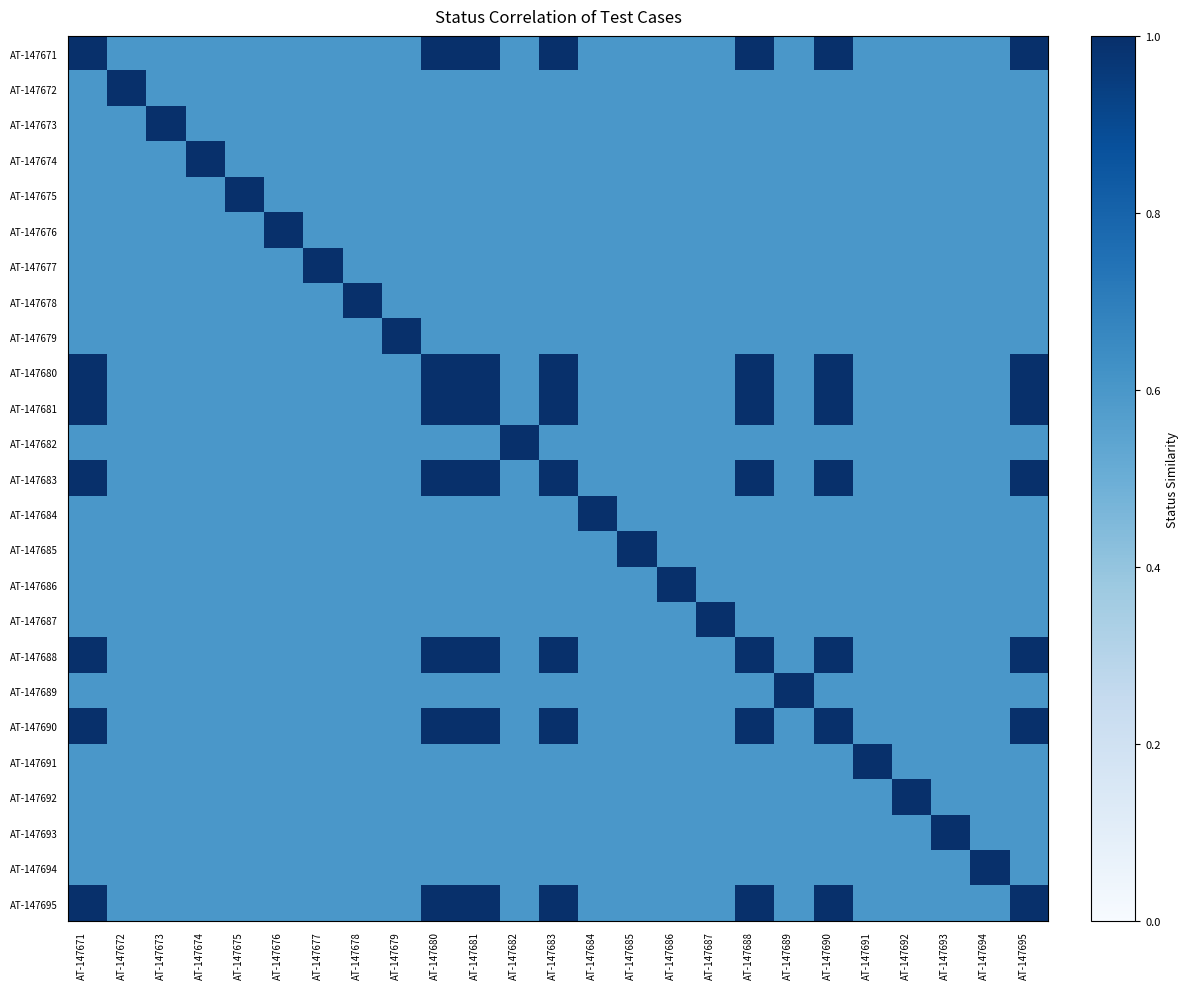

Which label corresponds to the smallest value in the chart?

AT-147672